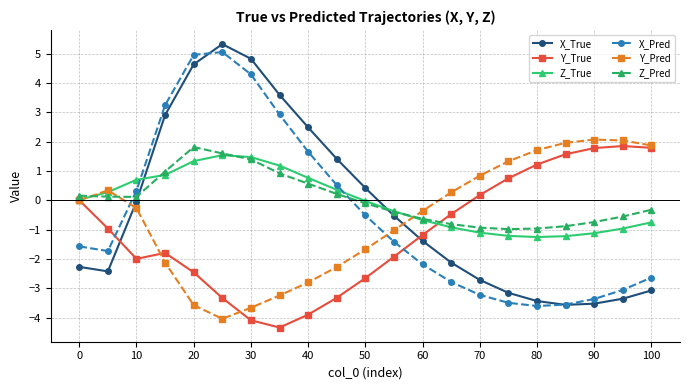

What is the difference between the maximum and minimum values in the X_True series?

8.9